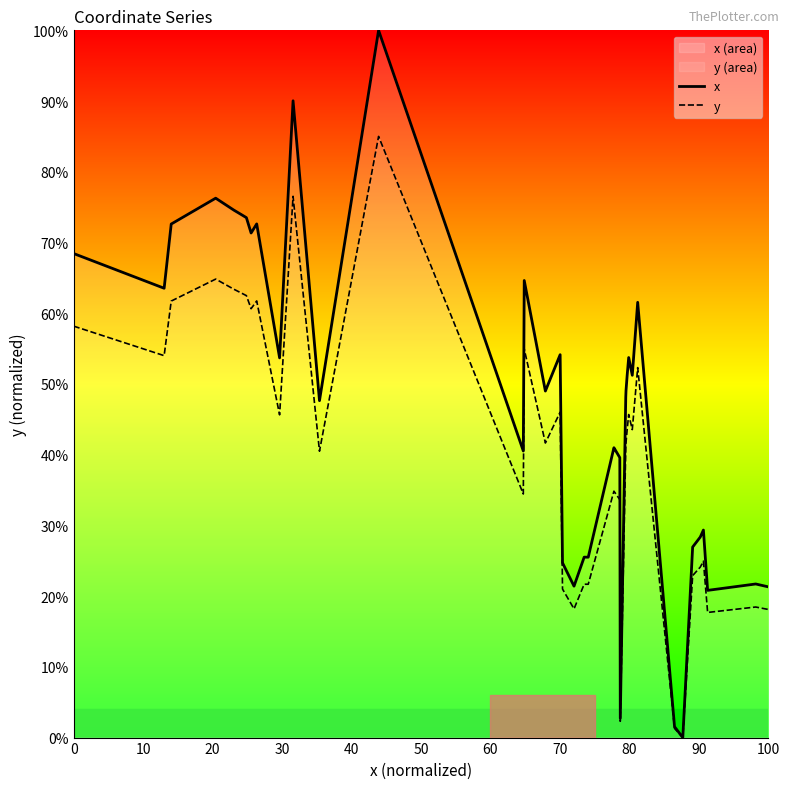

Which series has the largest total across all categories?

x